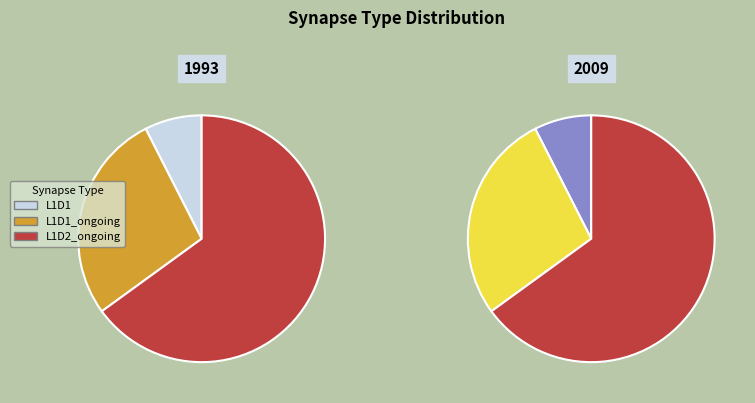

How many segments does this pie chart have?

3